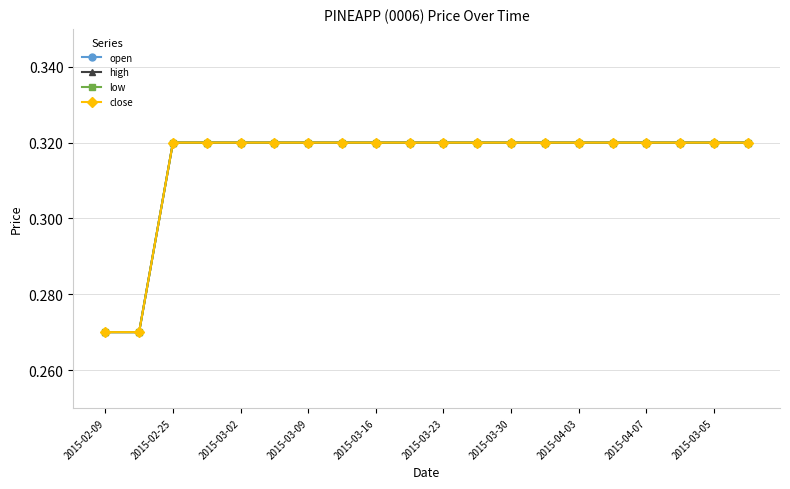

What is the value of the open point at the 3rd from the left?

0.3